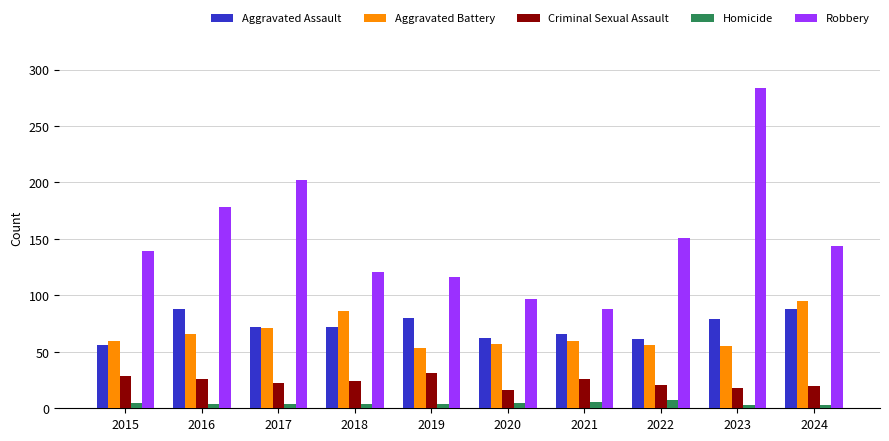

What is the value of the Robbery bar at the 5th from the left?

116